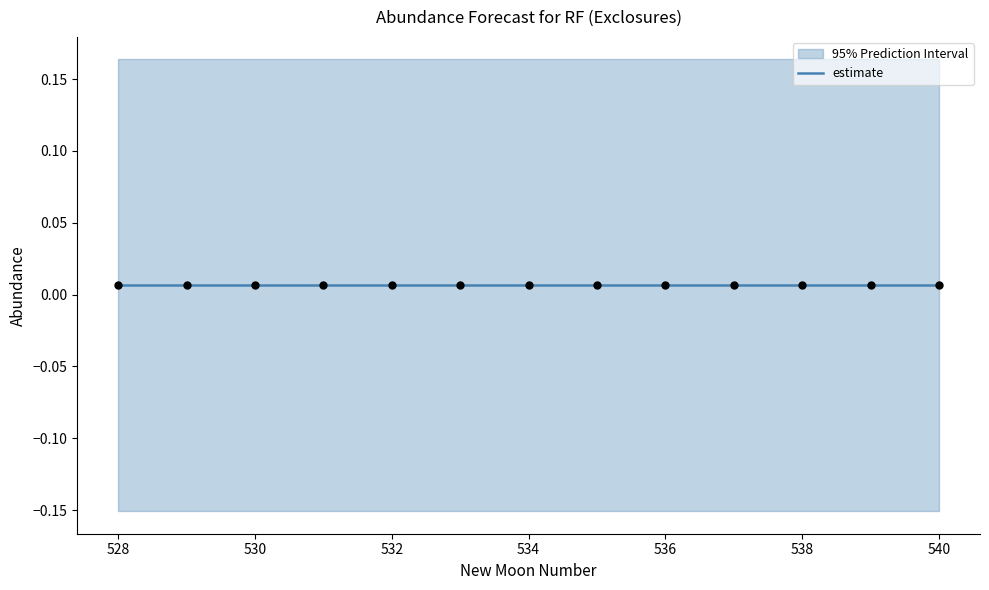

Is the value of lower_pi at 538 greater than the value of upper_pi at 539?

No